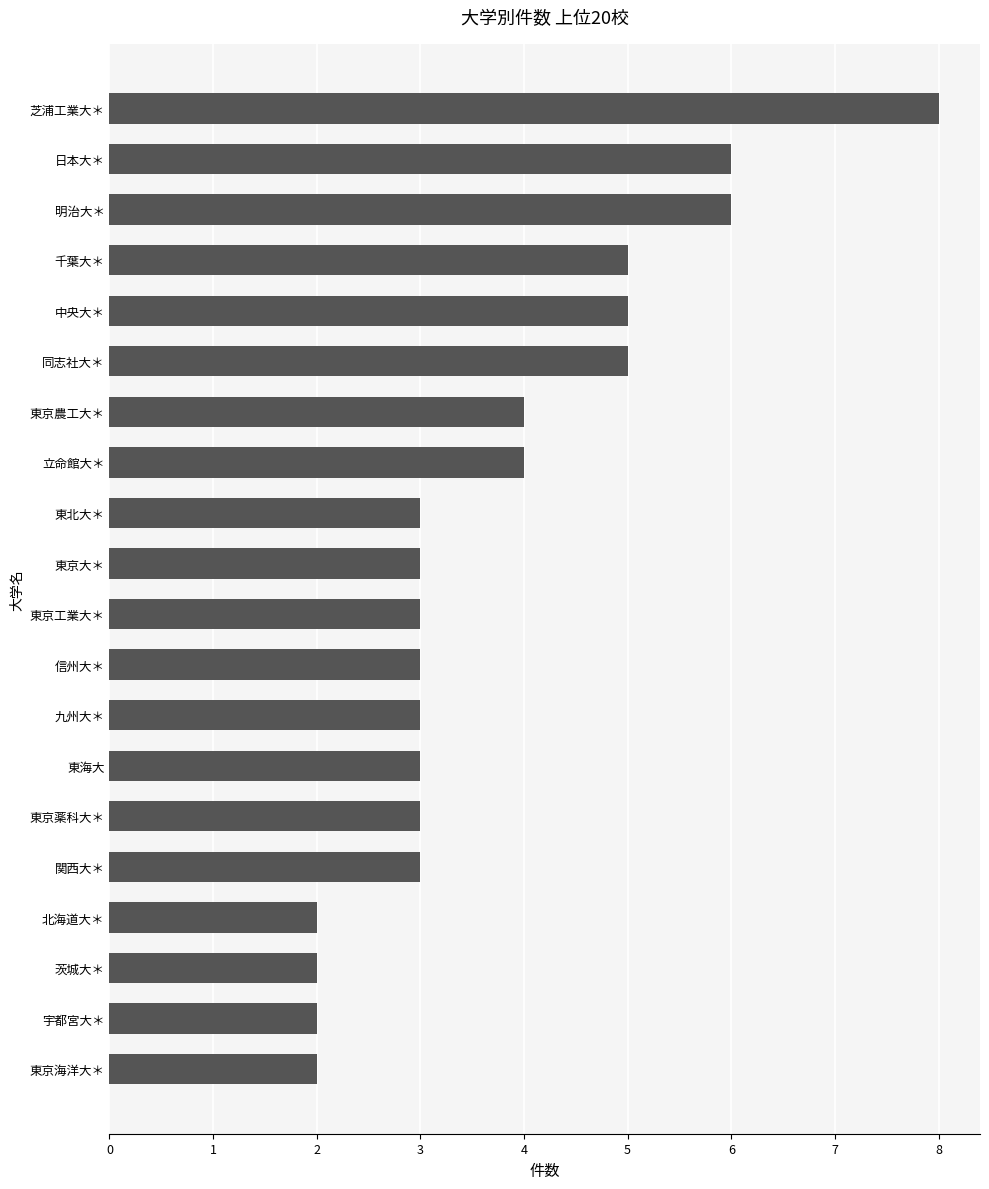

How many categories are shown in the chart?

20